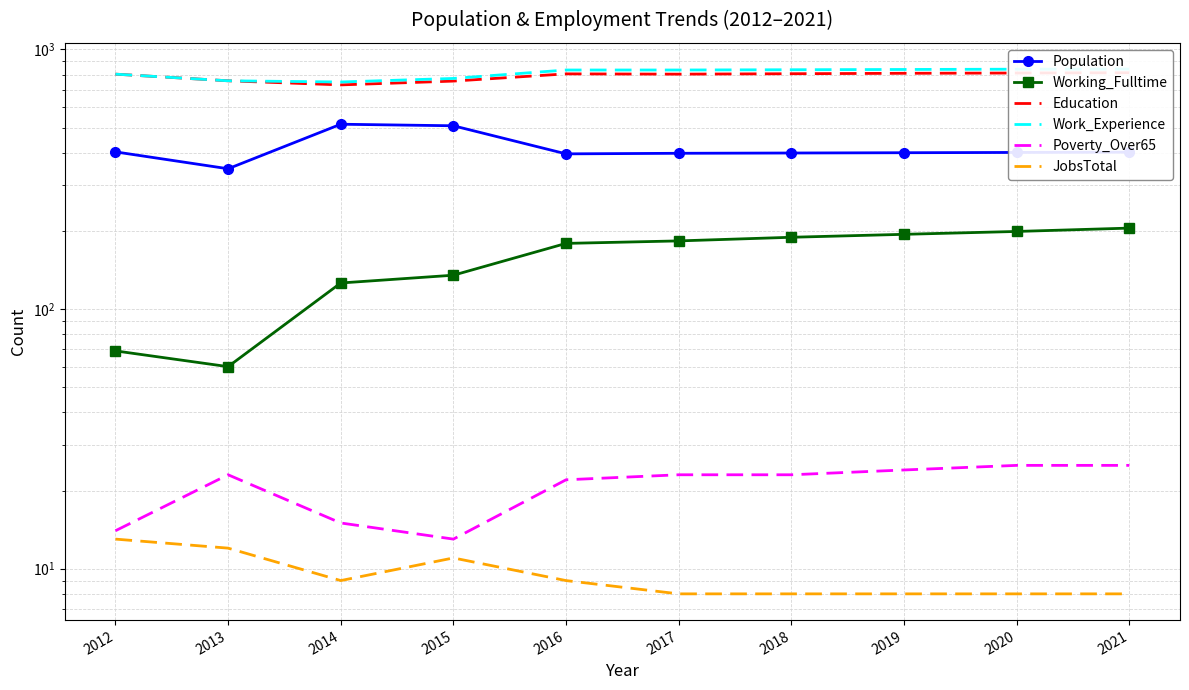

What is the maximum value for JobsTotal?

13